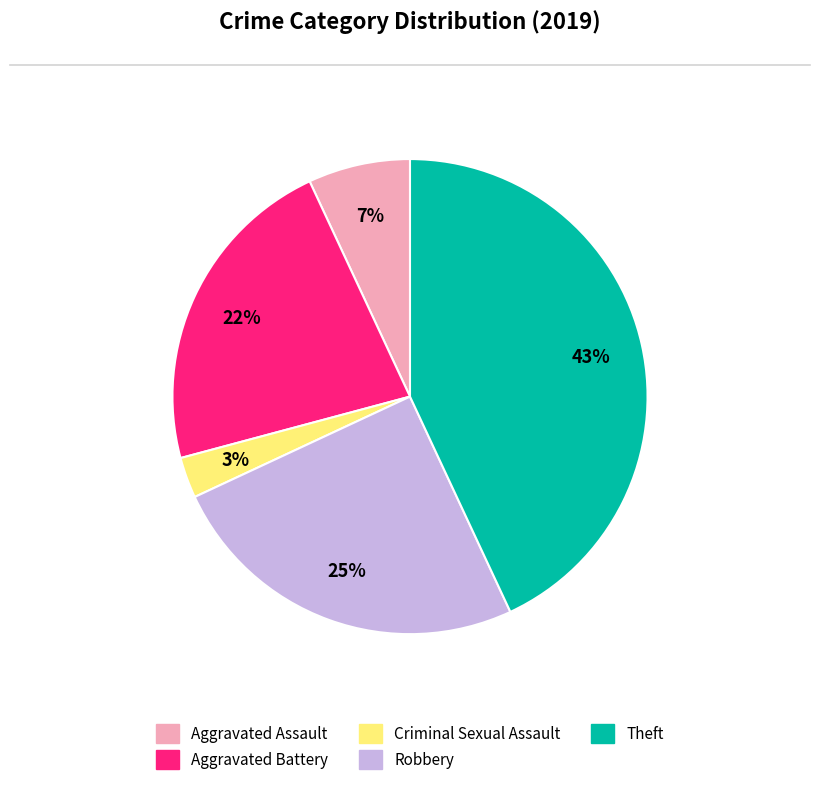

What is the largest slice in the pie chart?

Theft